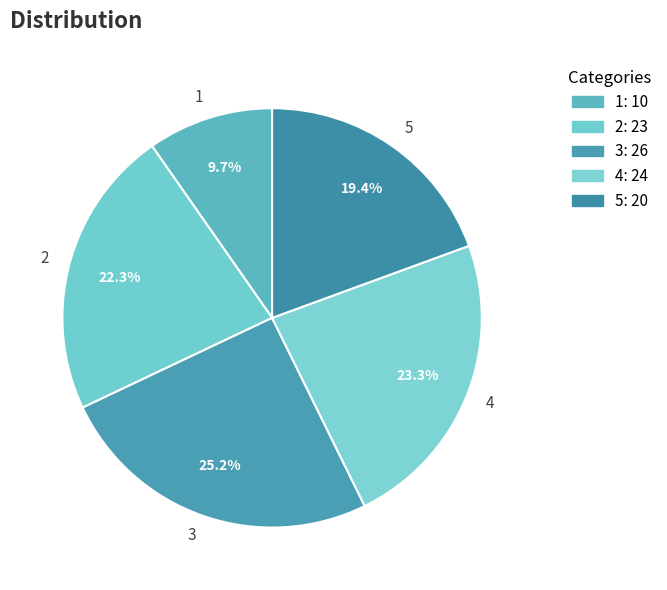

Approximately how many times larger is the value at 3 compared to 4?

1.1